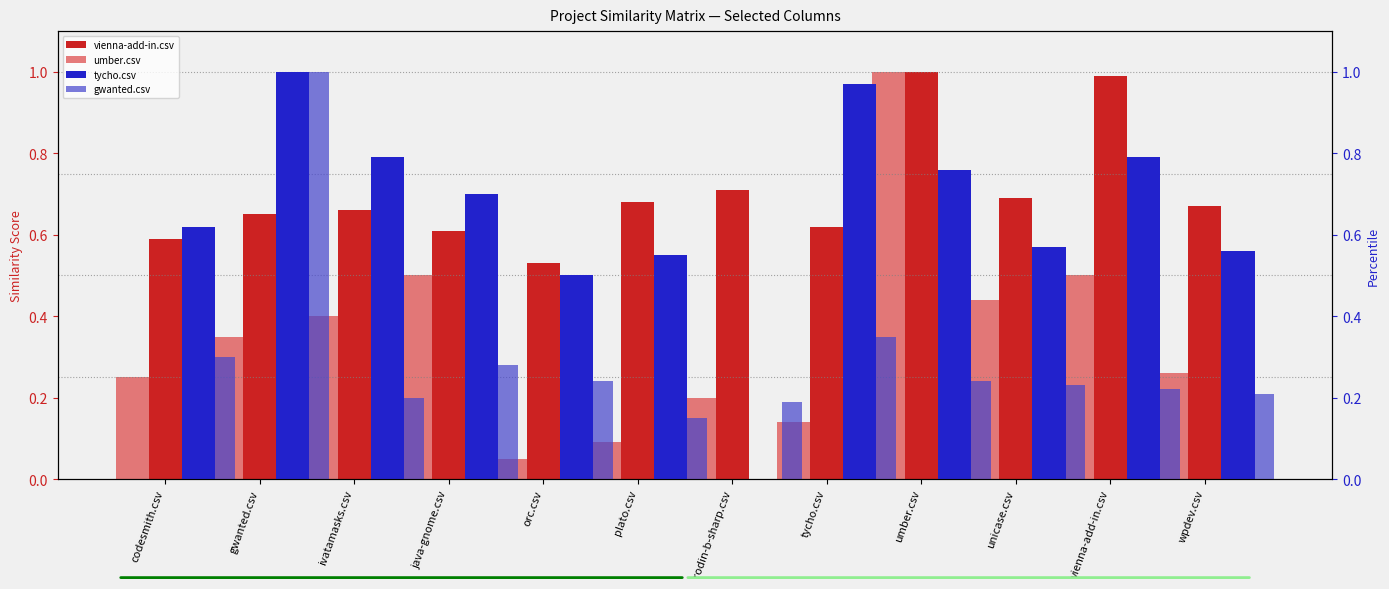

At which label does gwanted.csv reach its minimum?

rodin-b-sharp.csv